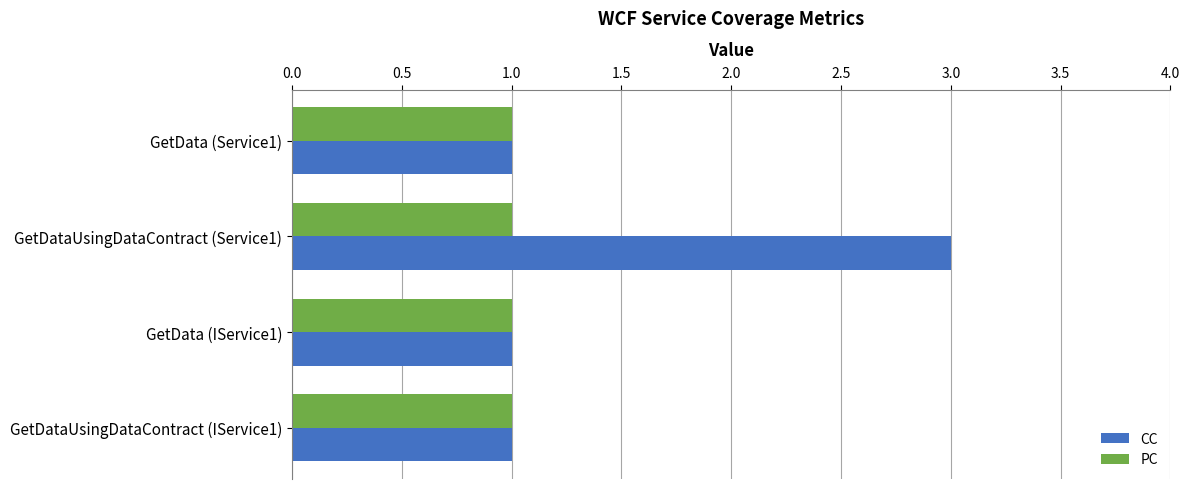

Rank the series by their average value, from lowest to highest.

PC, CC